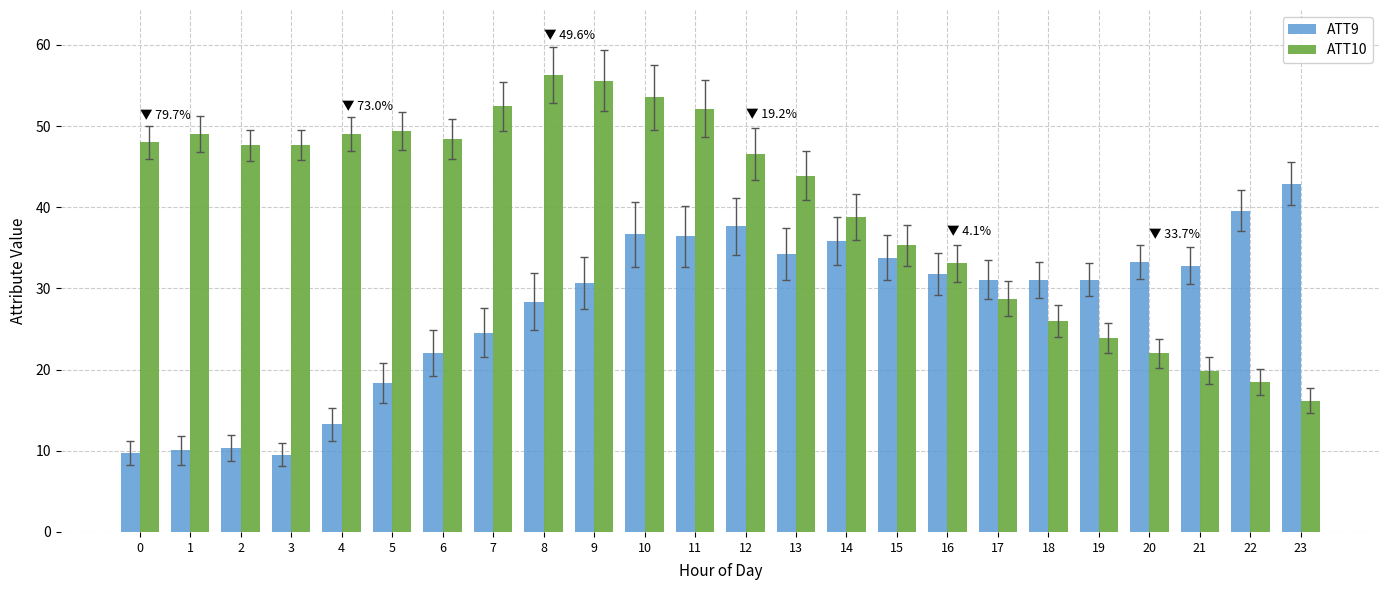

What is the difference between the highest and lowest values at 11?

15.7